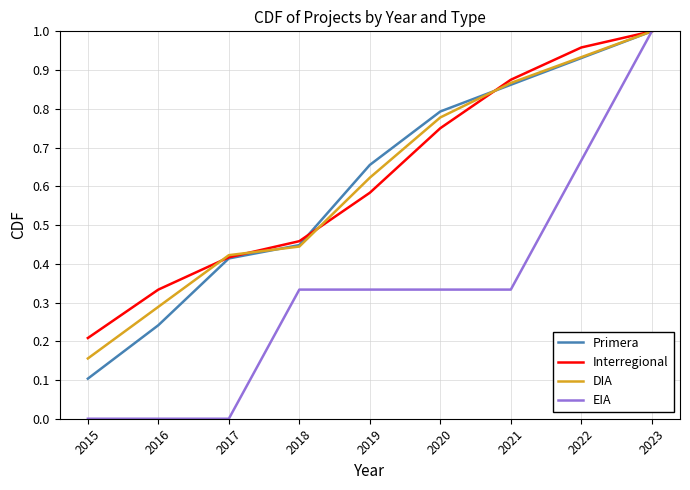

Rank the categories by Interregional value from lowest to highest.

2015, 2016, 2017, 2018, 2019, 2020, 2021, 2022, 2023